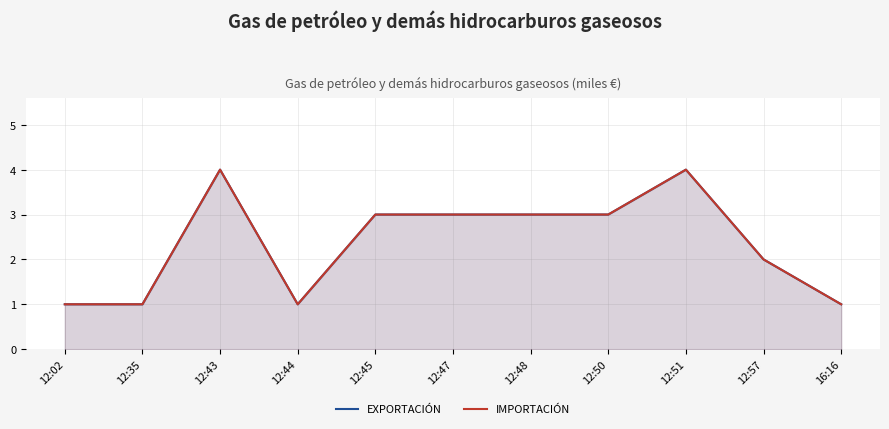

Count the number of data series in this chart.

2